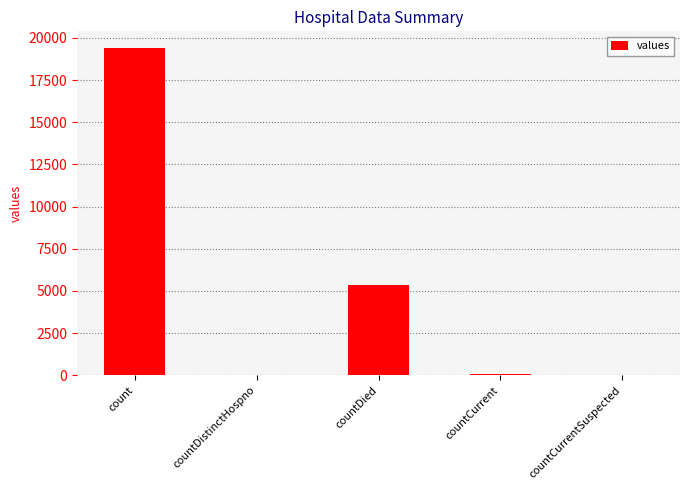

At which label does the data first exceed 60?

count